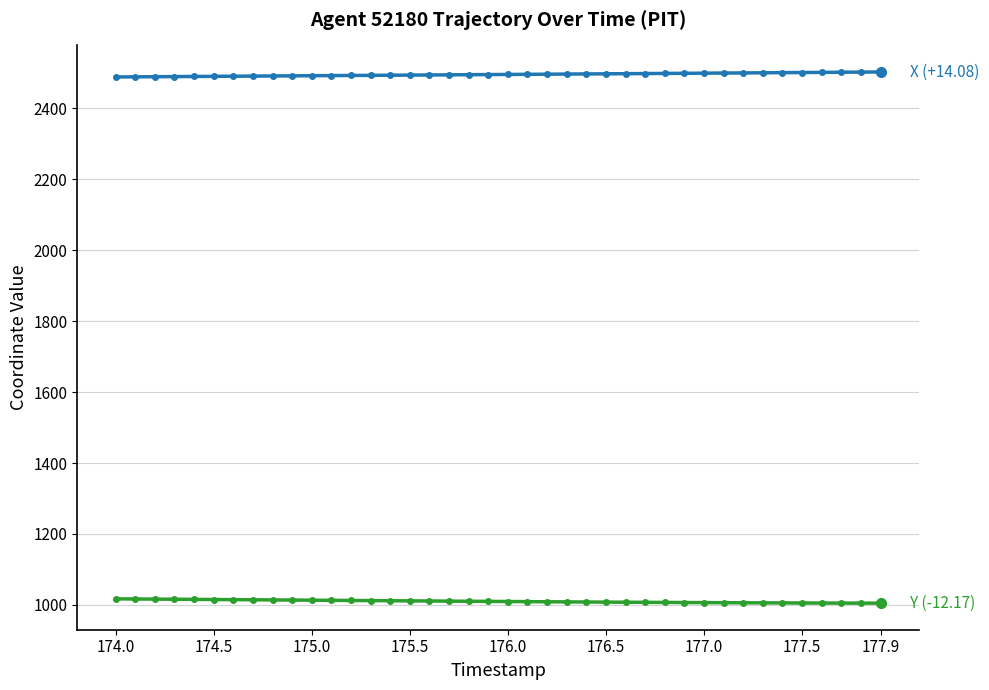

What is the maximum value shown in the chart?

2502.9